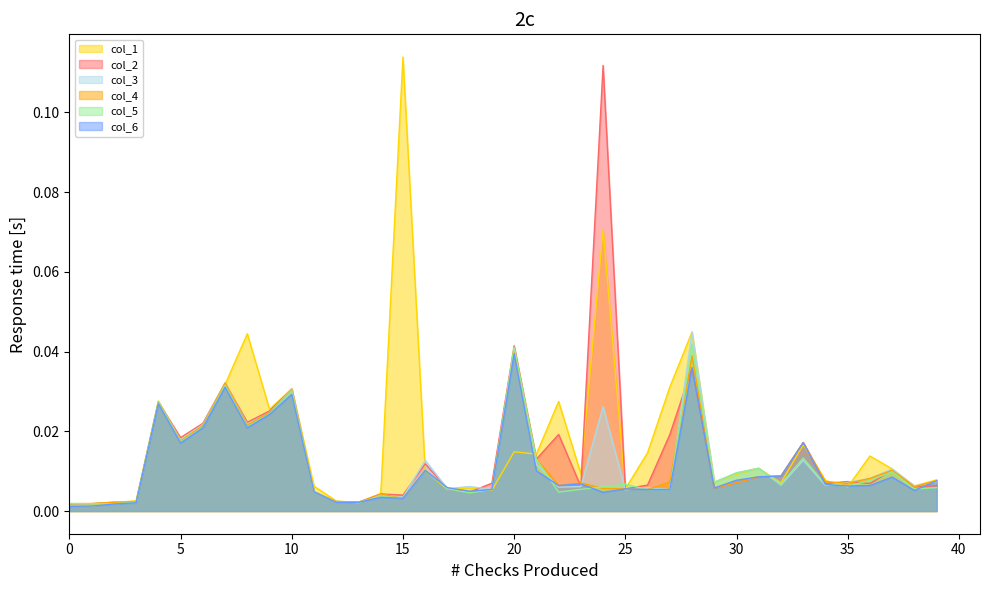

How many times do col_2 and col_5 cross each other?

6